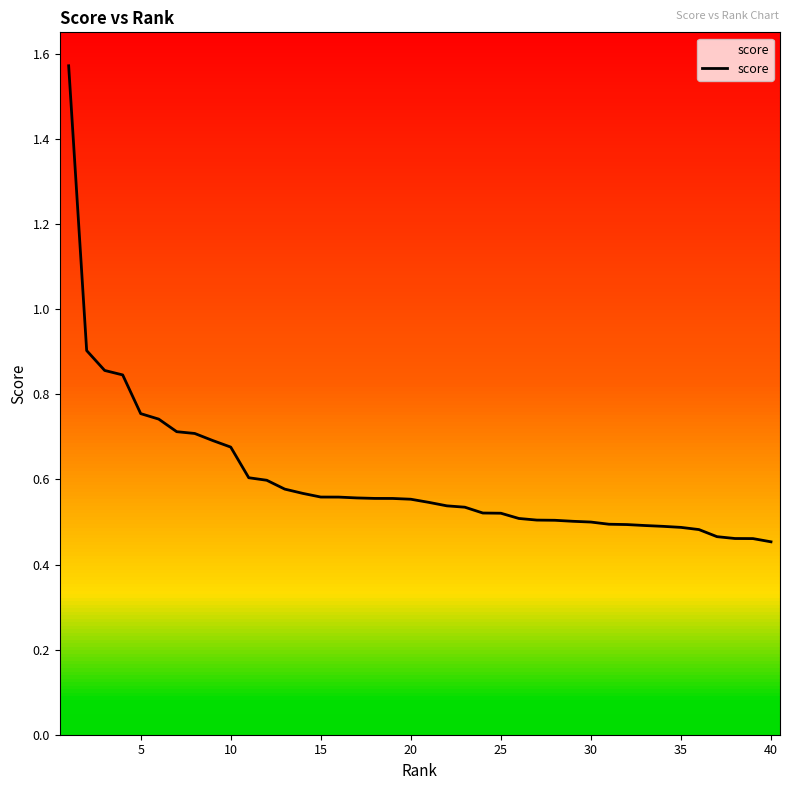

Is it true that the value at 10 is 0.5?

False